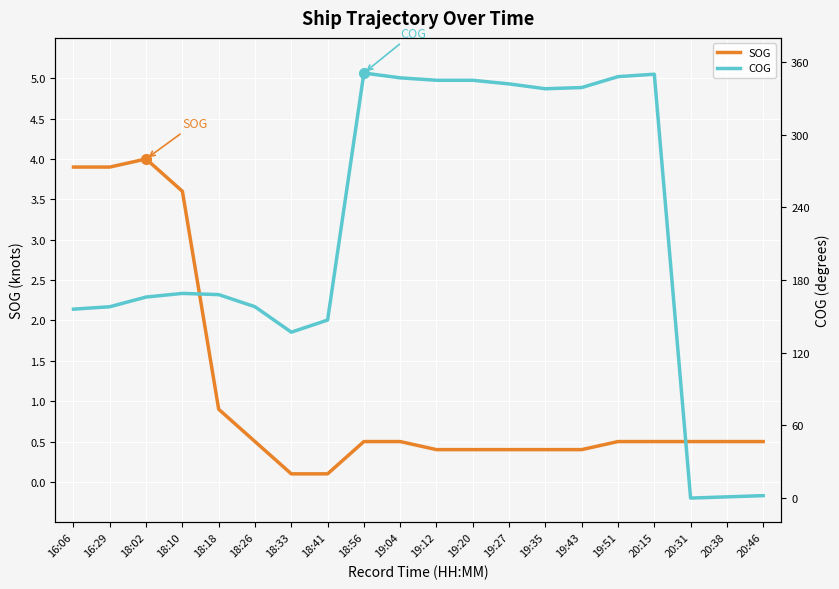

How many values in the COG series exceed 169?

9